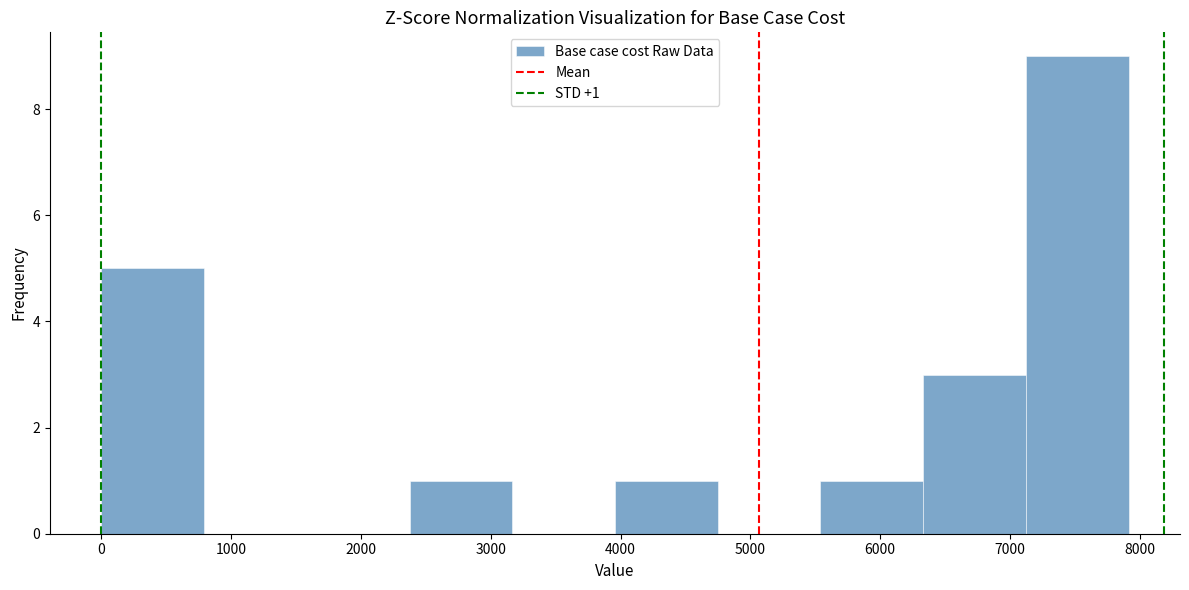

Which range on the x-axis has the tallest bar?

7100 to 7900